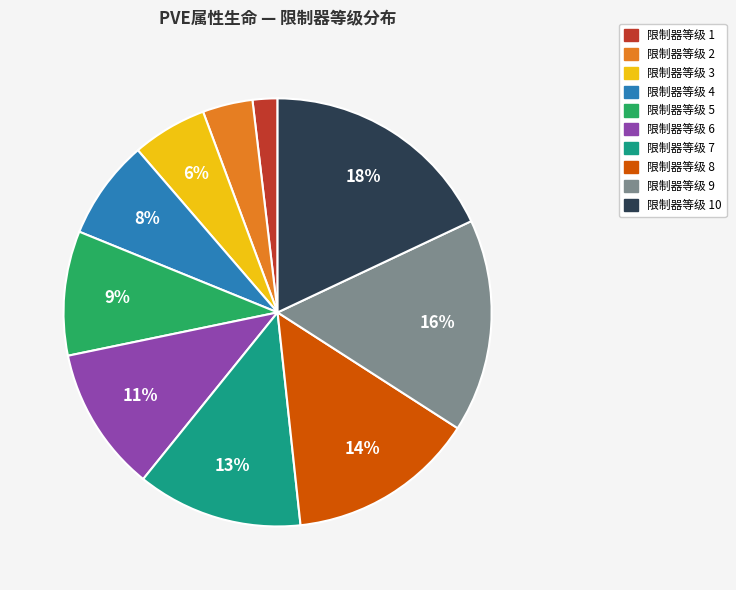

Rank the categories by value from highest to lowest.

限制器等级 10, 限制器等级 9, 限制器等级 8, 限制器等级 7, 限制器等级 6, 限制器等级 5, 限制器等级 4, 限制器等级 3, 限制器等级 2, 限制器等级 1